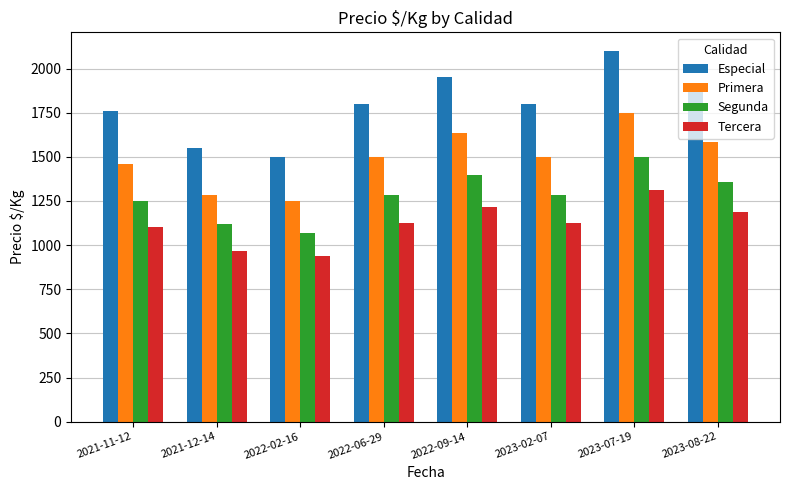

Reading right to left, extract all data points from this chart.

Especial: 2023-08-22=1900	2023-07-19=2100	2023-02-07=1800	2022-09-14=1950	2022-06-29=1800	2022-02-16=1500	2021-12-14=1550	2021-11-12=1757
Primera: 2023-08-22=1583	2023-07-19=1750	2023-02-07=1500	2022-09-14=1633	2022-06-29=1500	2022-02-16=1250	2021-12-14=1283	2021-11-12=1458
Segunda: 2023-08-22=1357	2023-07-19=1500	2023-02-07=1286	2022-09-14=1397	2022-06-29=1286	2022-02-16=1071	2021-12-14=1119	2021-11-12=1250
Tercera: 2023-08-22=1188	2023-07-19=1312	2023-02-07=1125	2022-09-14=1215	2022-06-29=1125	2022-02-16=938	2021-12-14=969	2021-11-12=1104